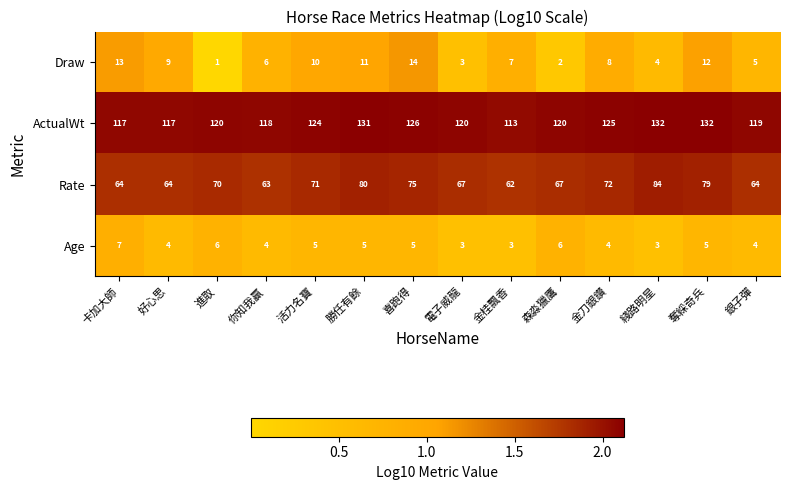

What is the difference between the maximum and second lowest values in the ActualWt series?

15